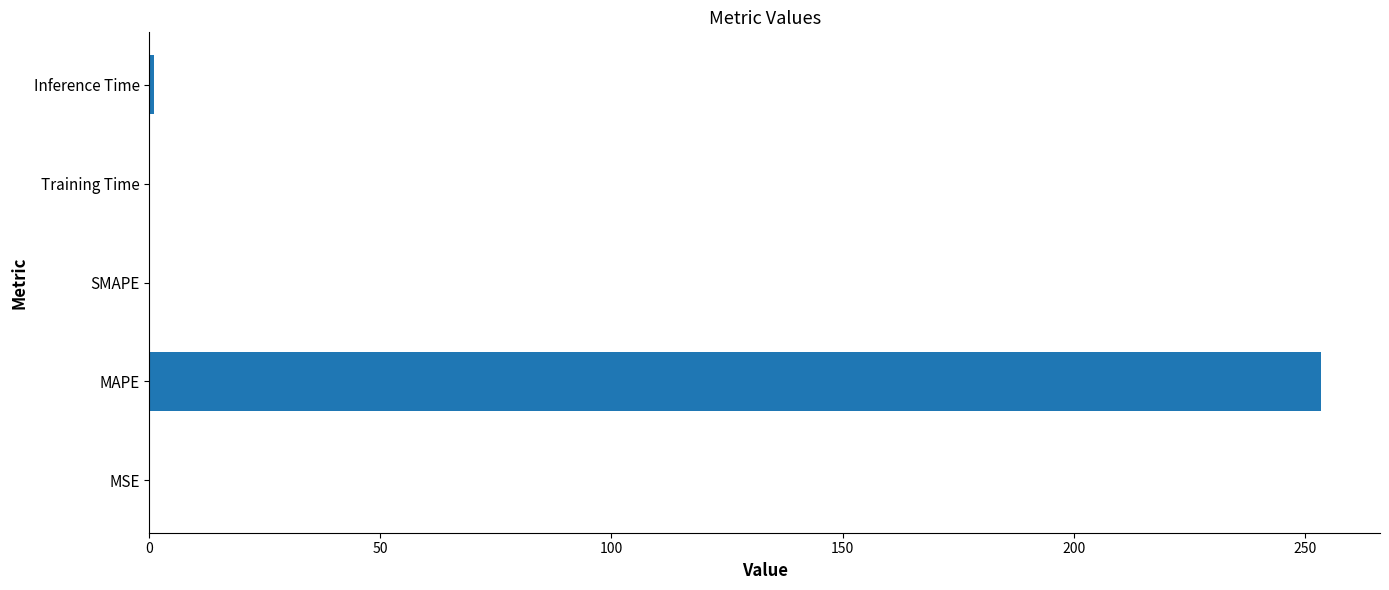

What is the greatest value displayed?

253.6